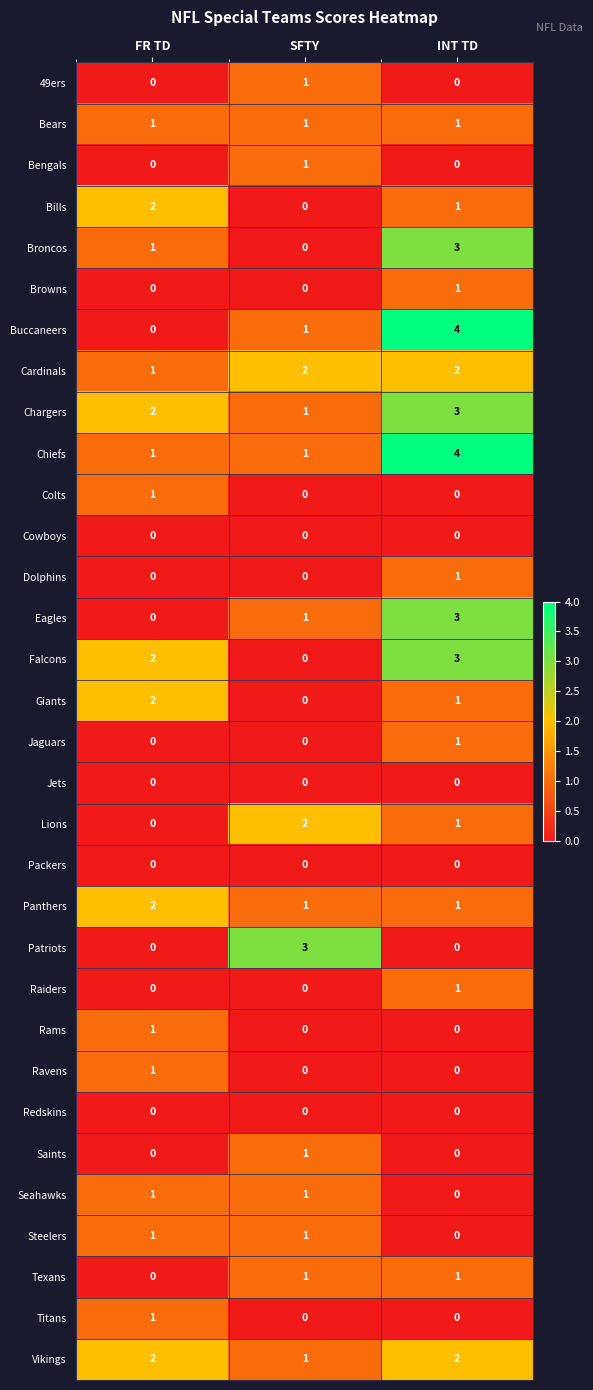

Count the number of categories in the chart.

3